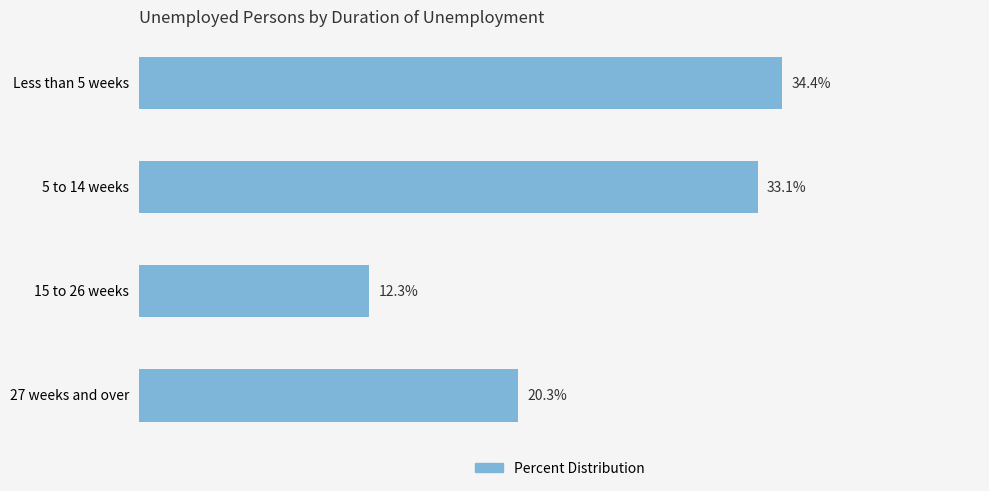

Between 27 weeks and over and 5 to 14 weeks, which is larger?

5 to 14 weeks